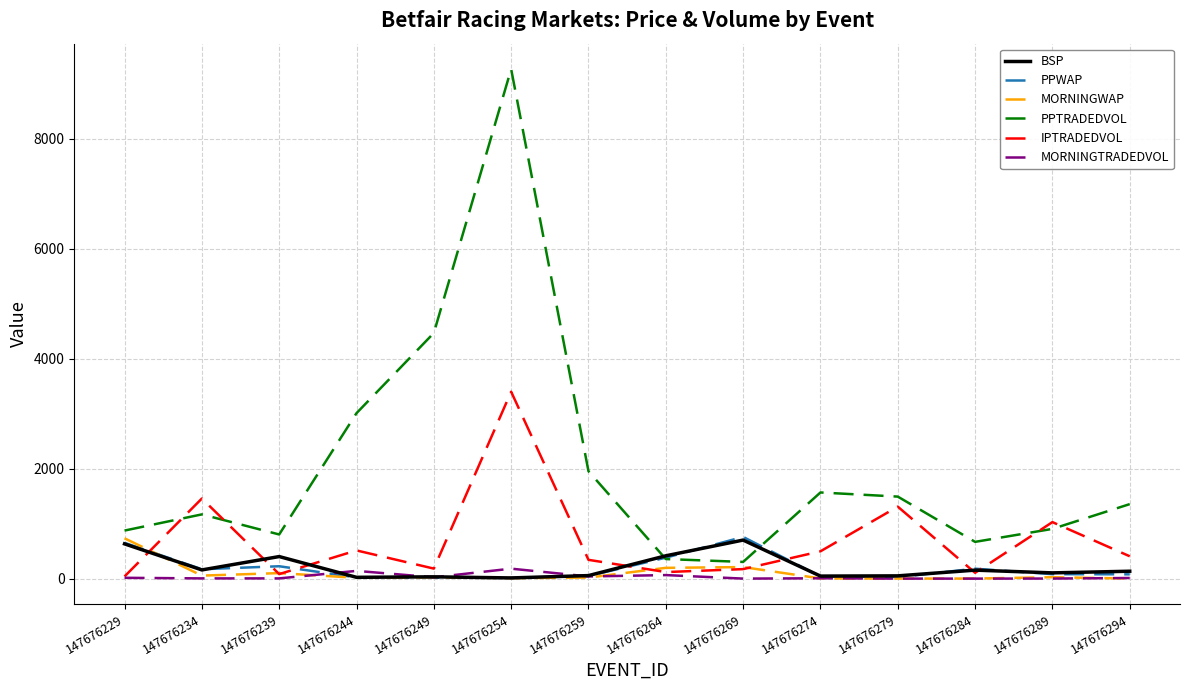

Which series has the widest spread of values?

PPTRADEDVOL